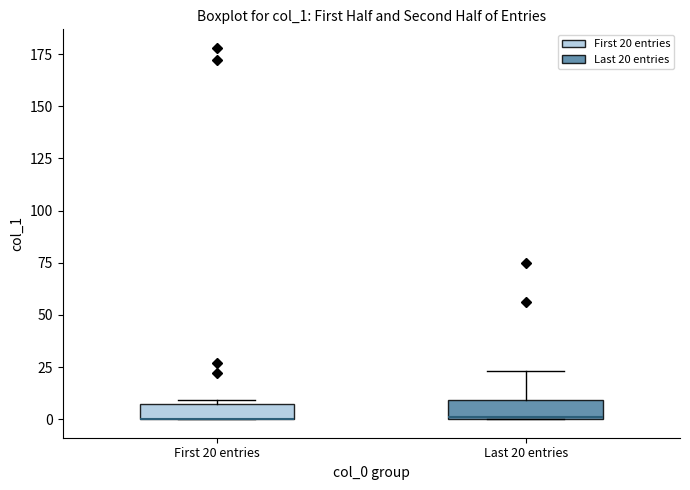

Reading left to right, transcribe this box plot: for each box, give where its median line is, the range the box spans, and where its two whiskers end, as read against the y-axis. The values are not printed on the chart, so give them approximately, as read against the axis.

First 20 entries: median 0 (drawn on the box's lower edge), box 0 to 10, whiskers 0 to 10
Last 20 entries: median 0, box 0 to 10, whiskers 0 to 25